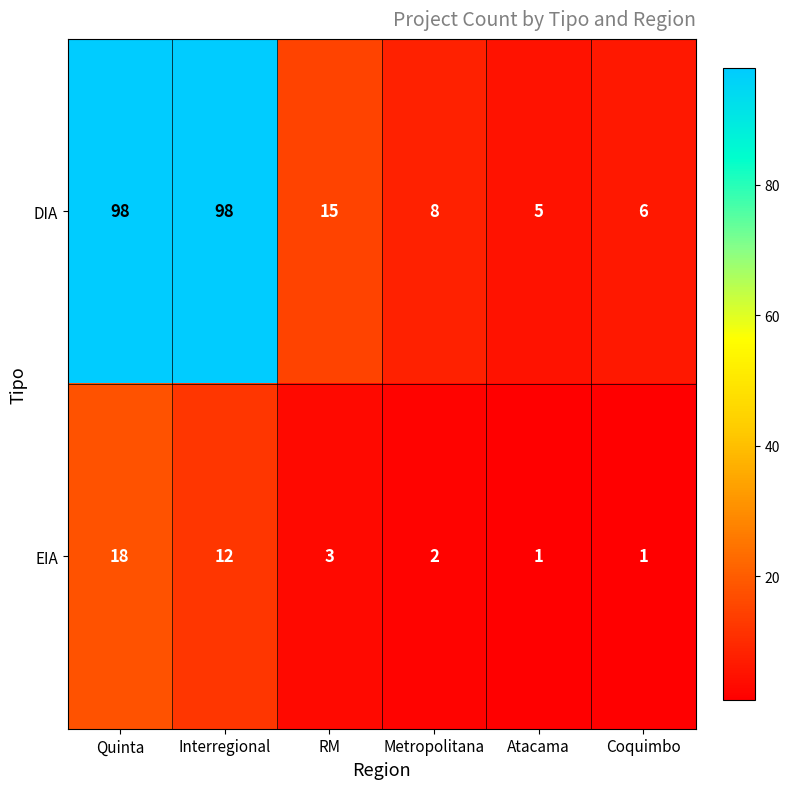

How many data points in EIA are less than 3?

3